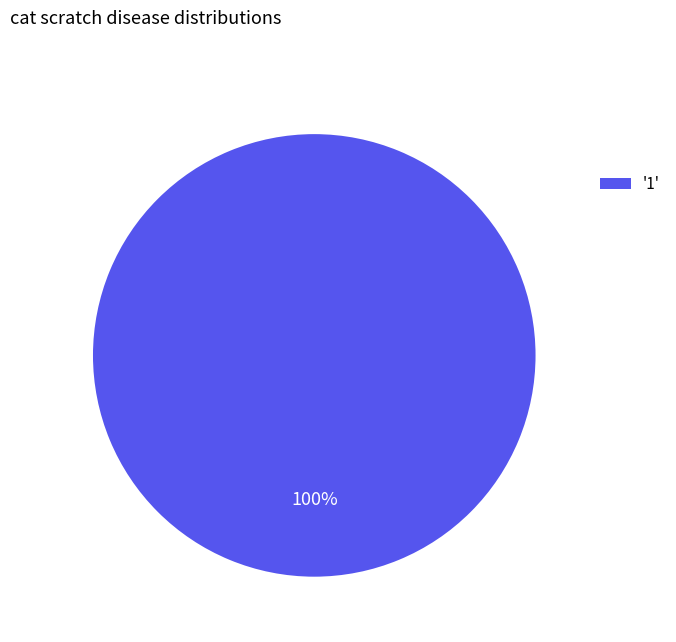

True or false: '1' accounts for 100% of the total.

True